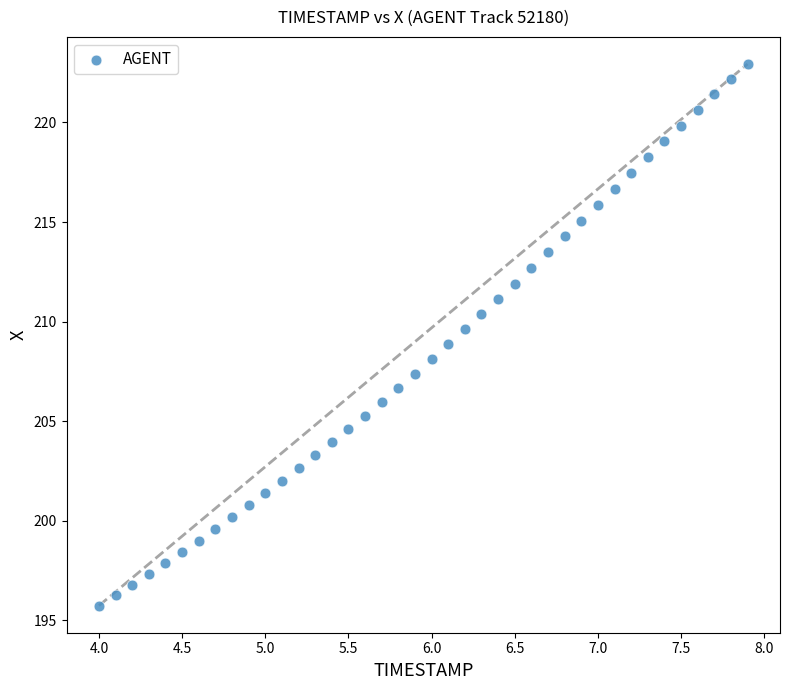

What is the range of X values (max minus min)?

3.9